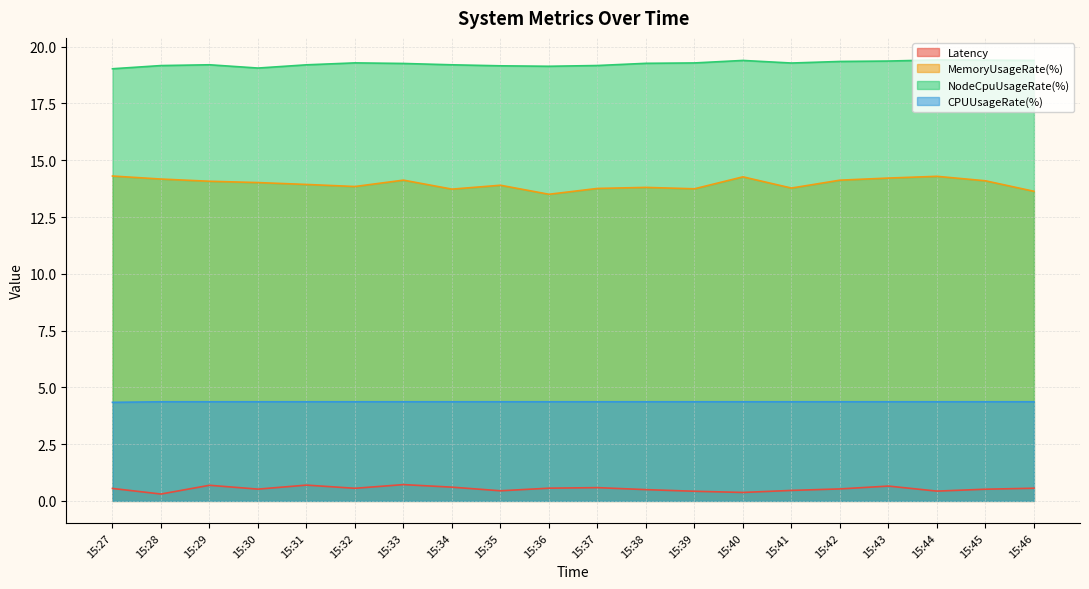

How many lines are shown in the chart?

4